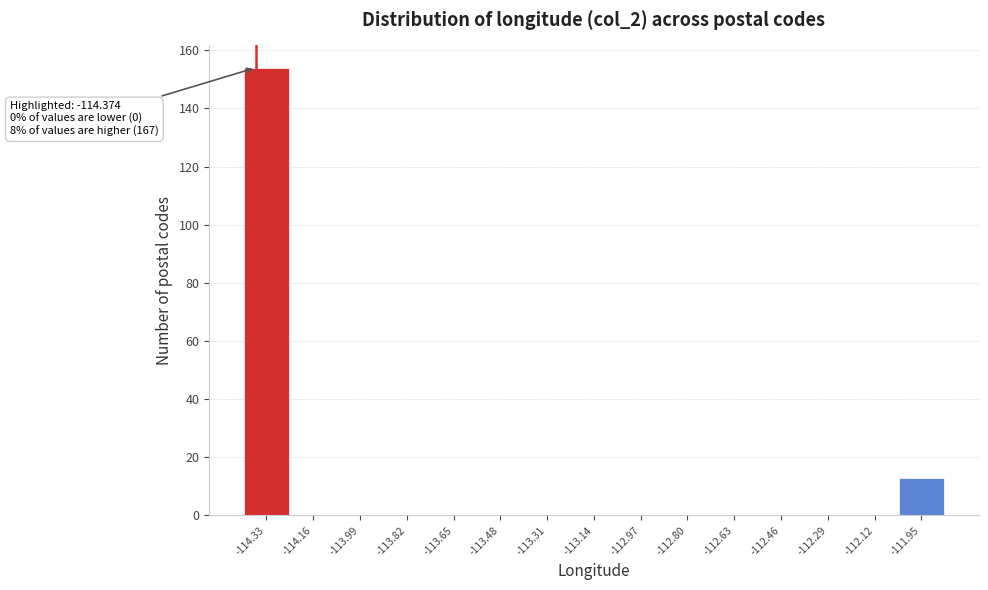

Which range on the x-axis has the tallest bar?

-114.42 to -114.24